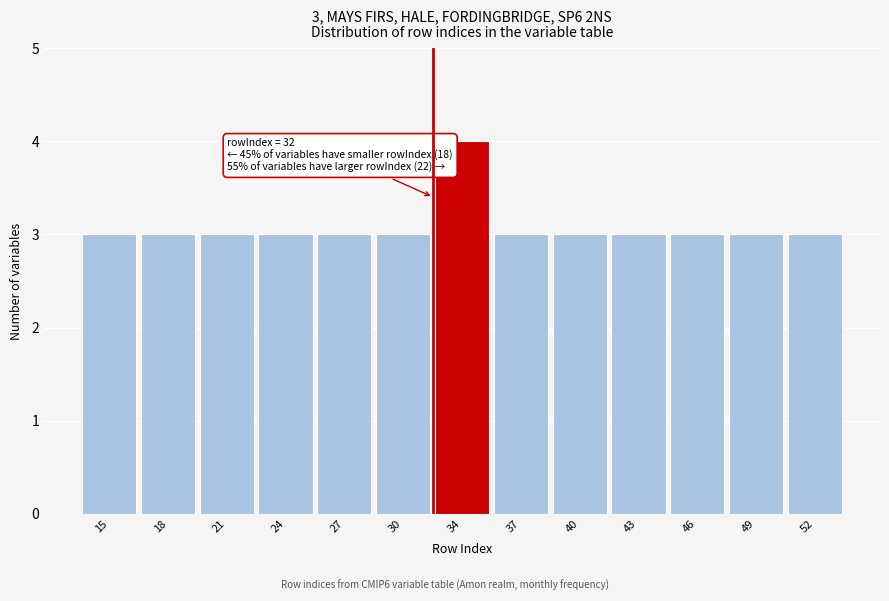

Reading left to right, list all the values displayed in this chart.

15=3	18=3	21=3	24=3	27=3	30=3	34=4	37=3	40=3	43=3	46=3	49=3	52=3